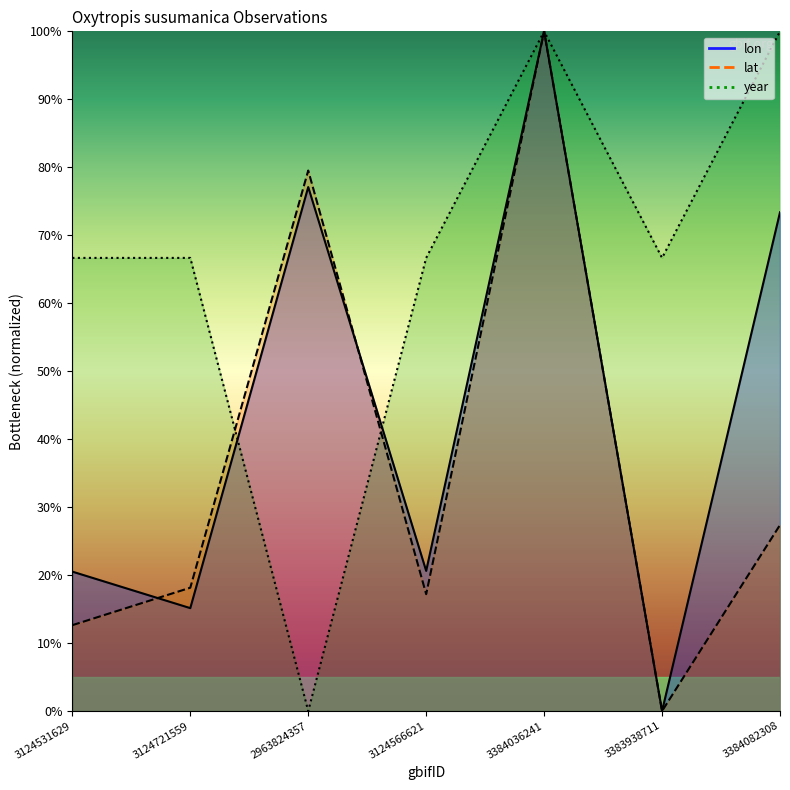

How many lines are shown in the chart?

3